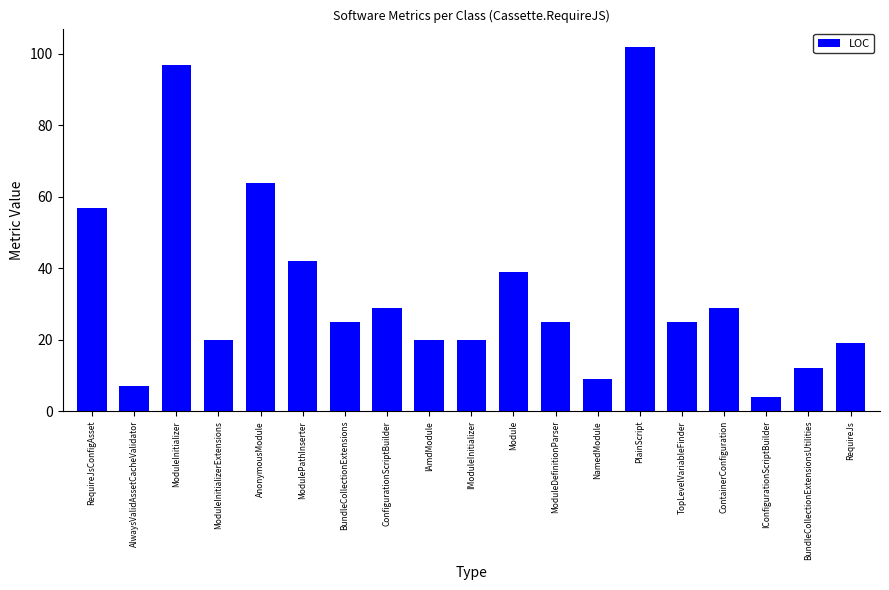

What is the ratio of the value at RequireJs to the value at ModulePathInserter?

0.5